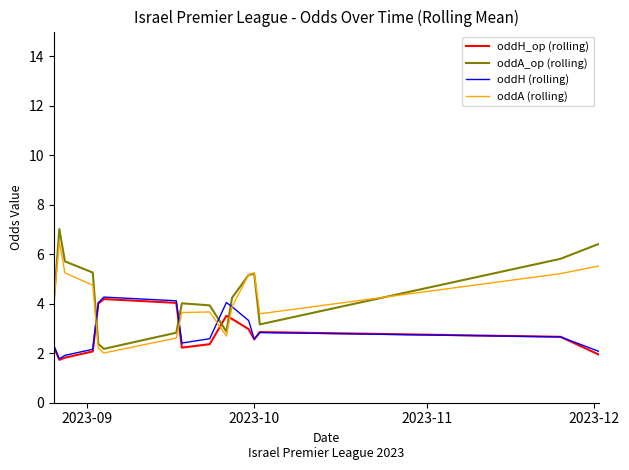

How many interior local valleys does the oddA (rolling) series have?

3